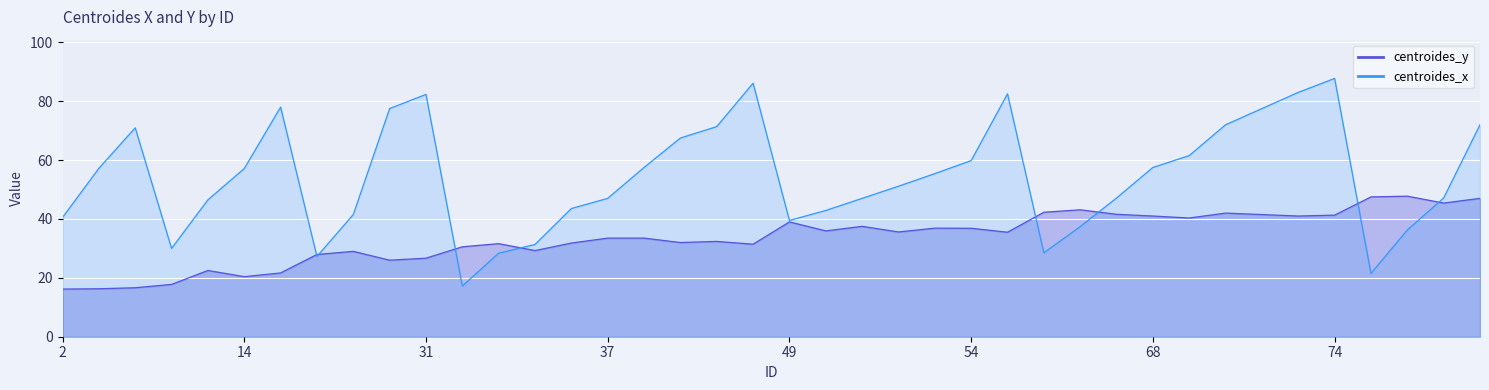

The value of centroides_y at 9 is 17.8. True or false?

True